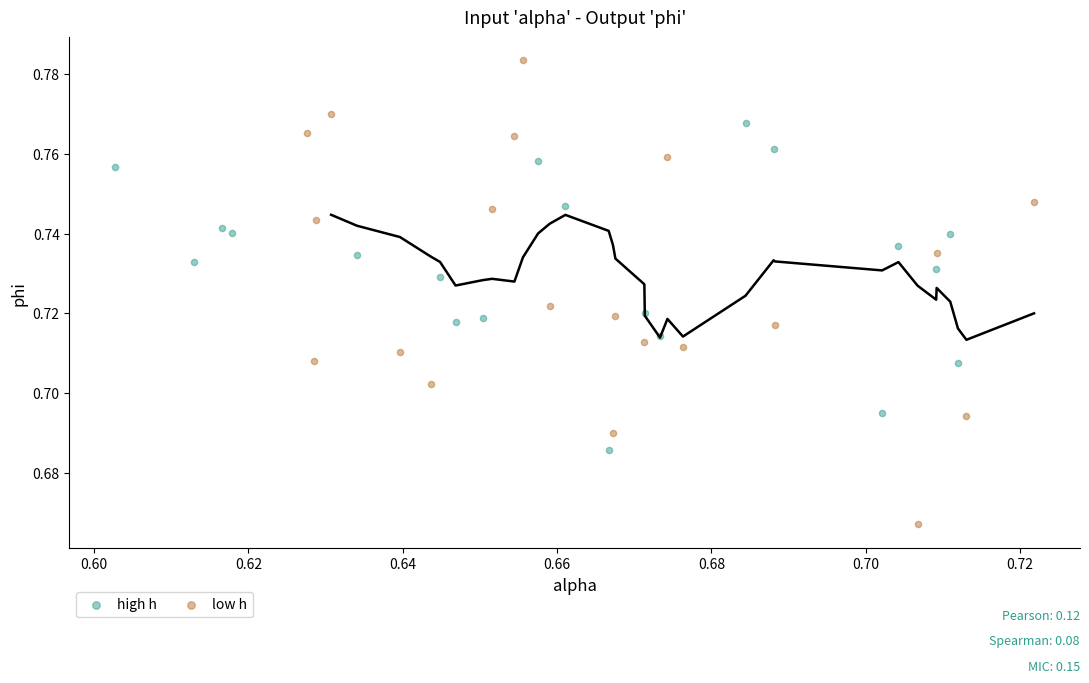

Which series contains the lowest Y value?

low h